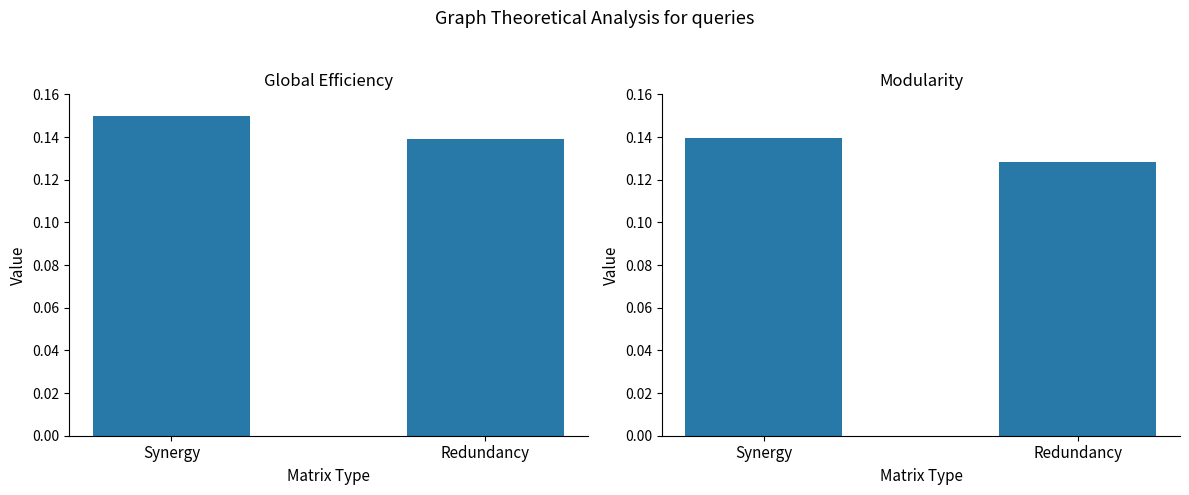

Reading right to left, extract all data points from this chart.

Global Efficiency: 0.1	0.1
Modularity: 0.1	0.1